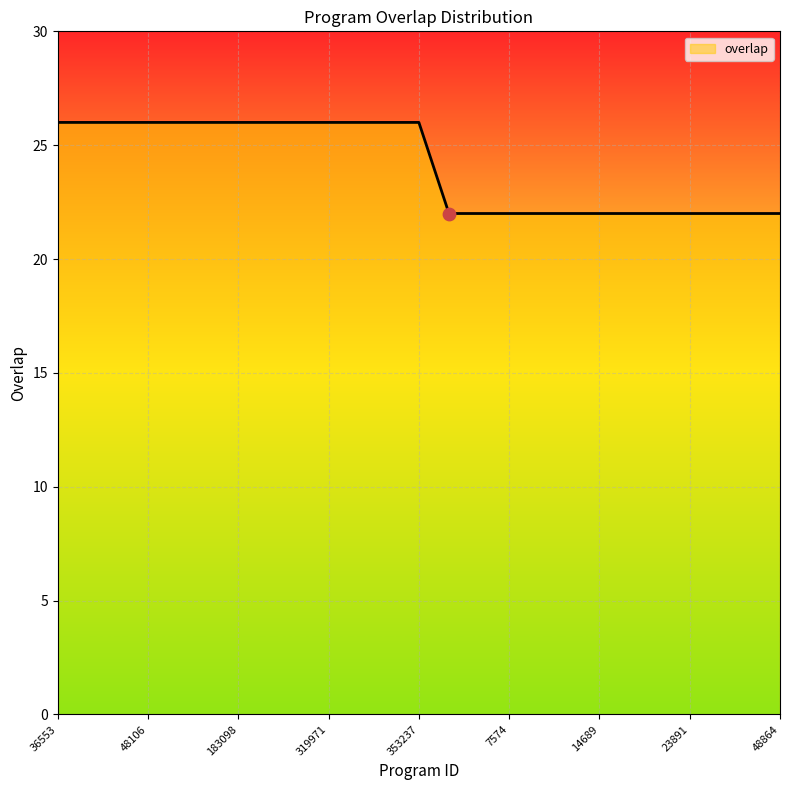

What is the greatest value displayed?

26